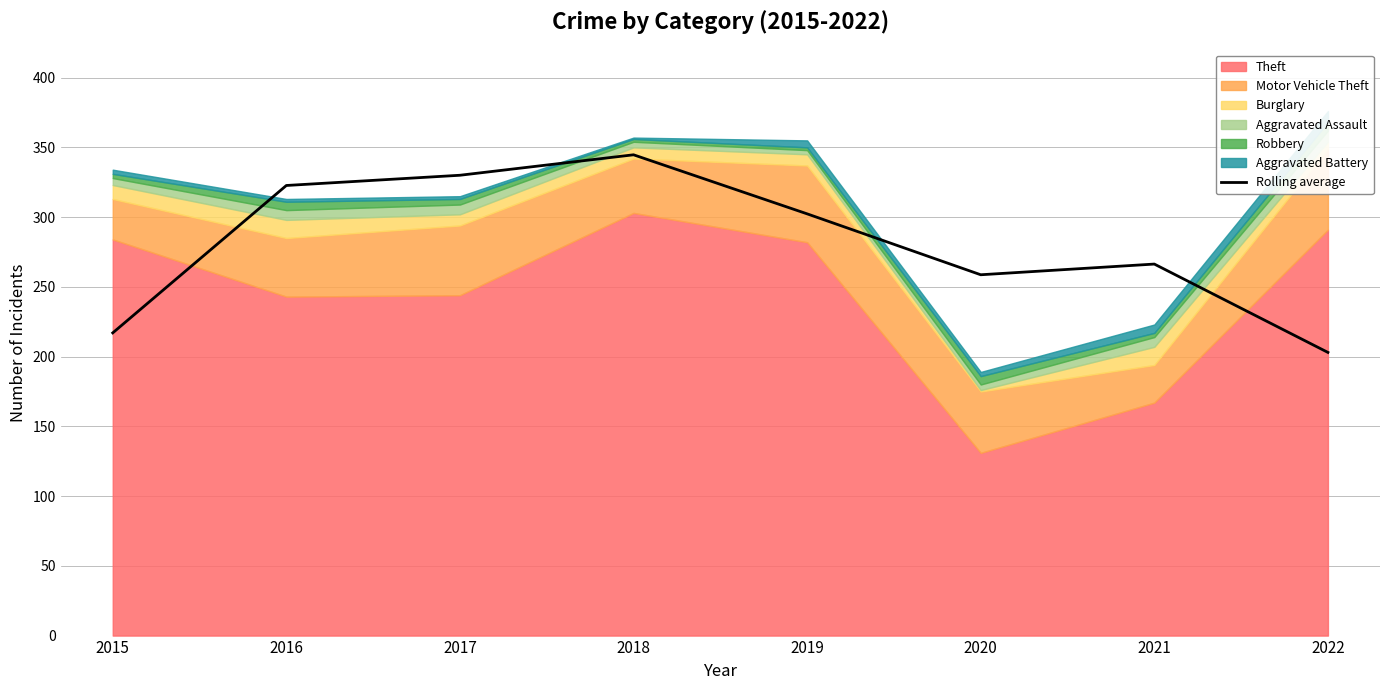

Reading left to right, extract all data points from this chart.

217.0	322.7	330.0	344.7	302.3	258.7	266.3	203.0